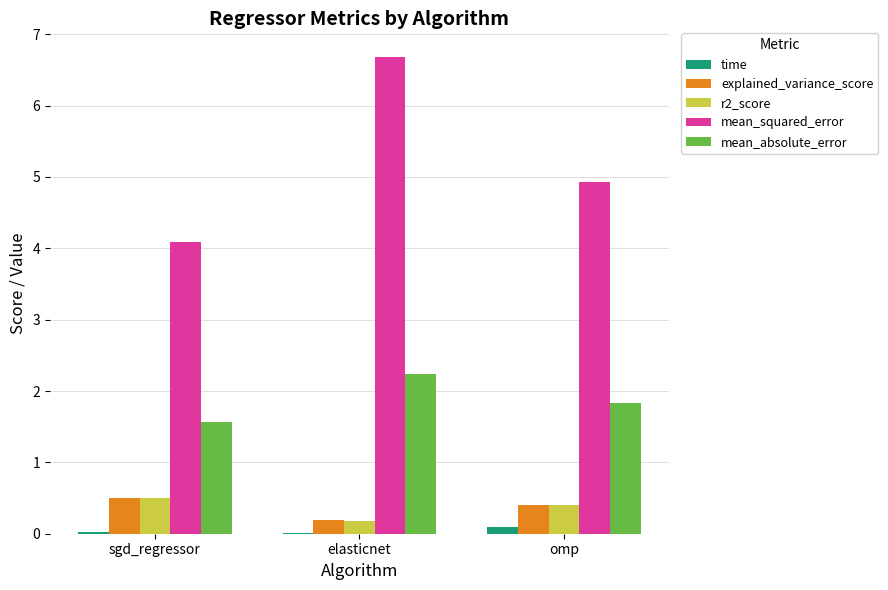

Is it true that time equals 0.1 at omp?

True